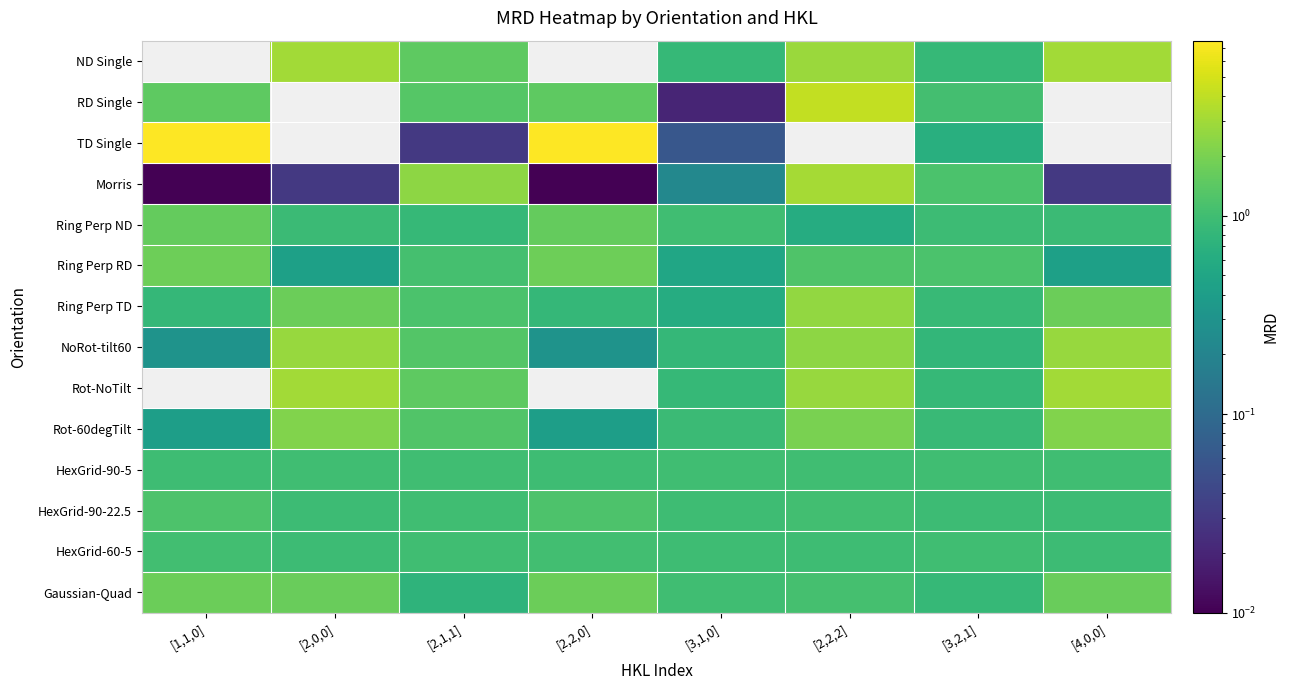

What is the total value across all series at [2,2,2]?

25.7